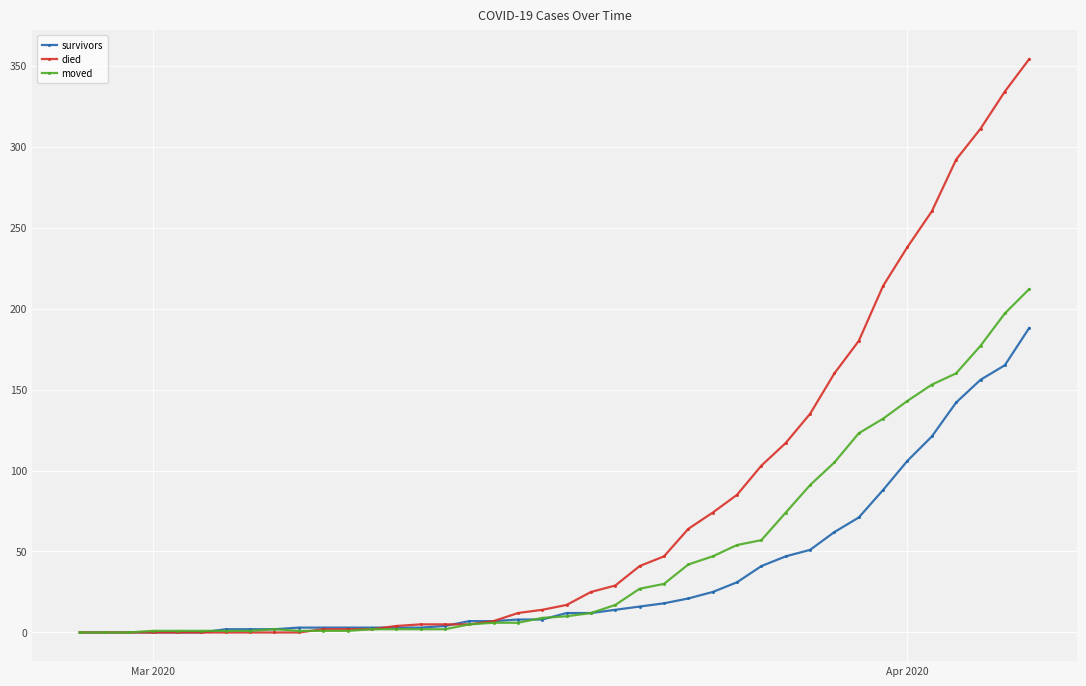

Which series has the widest spread of values?

died